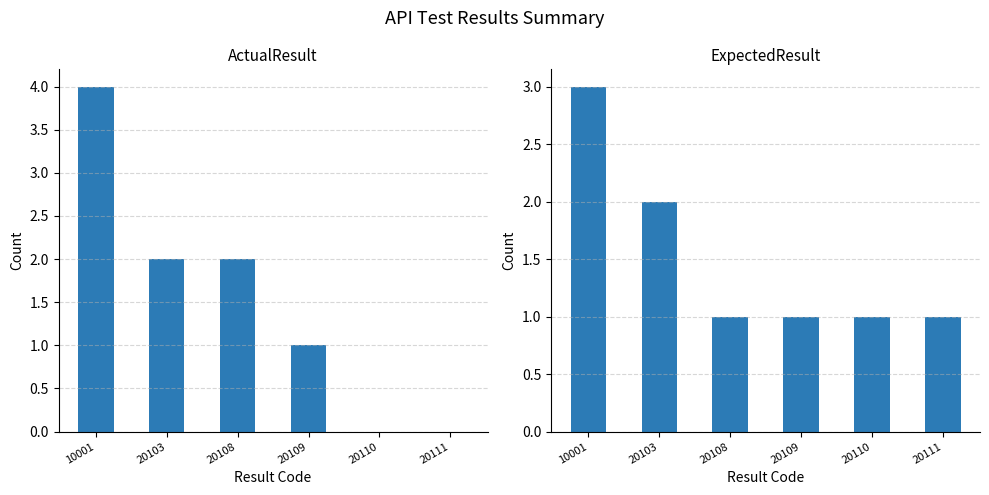

Reading right to left, transcribe all the data shown in this chart.

ActualResult: 20111=0	20110=0	20109=1	20108=2	20103=2	10001=4
ExpectedResult: 20111=1	20110=1	20109=1	20108=1	20103=2	10001=3